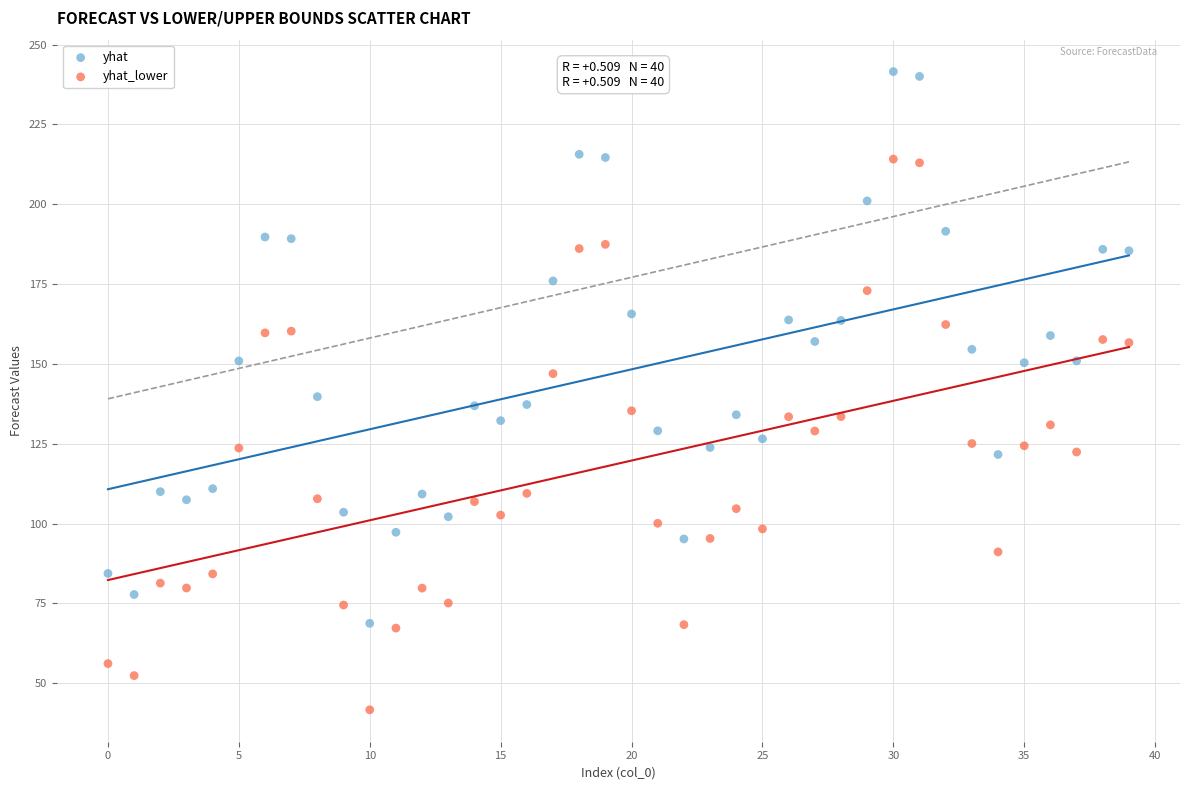

Across all data points, what is the range of Y values (max minus min)?

199.8